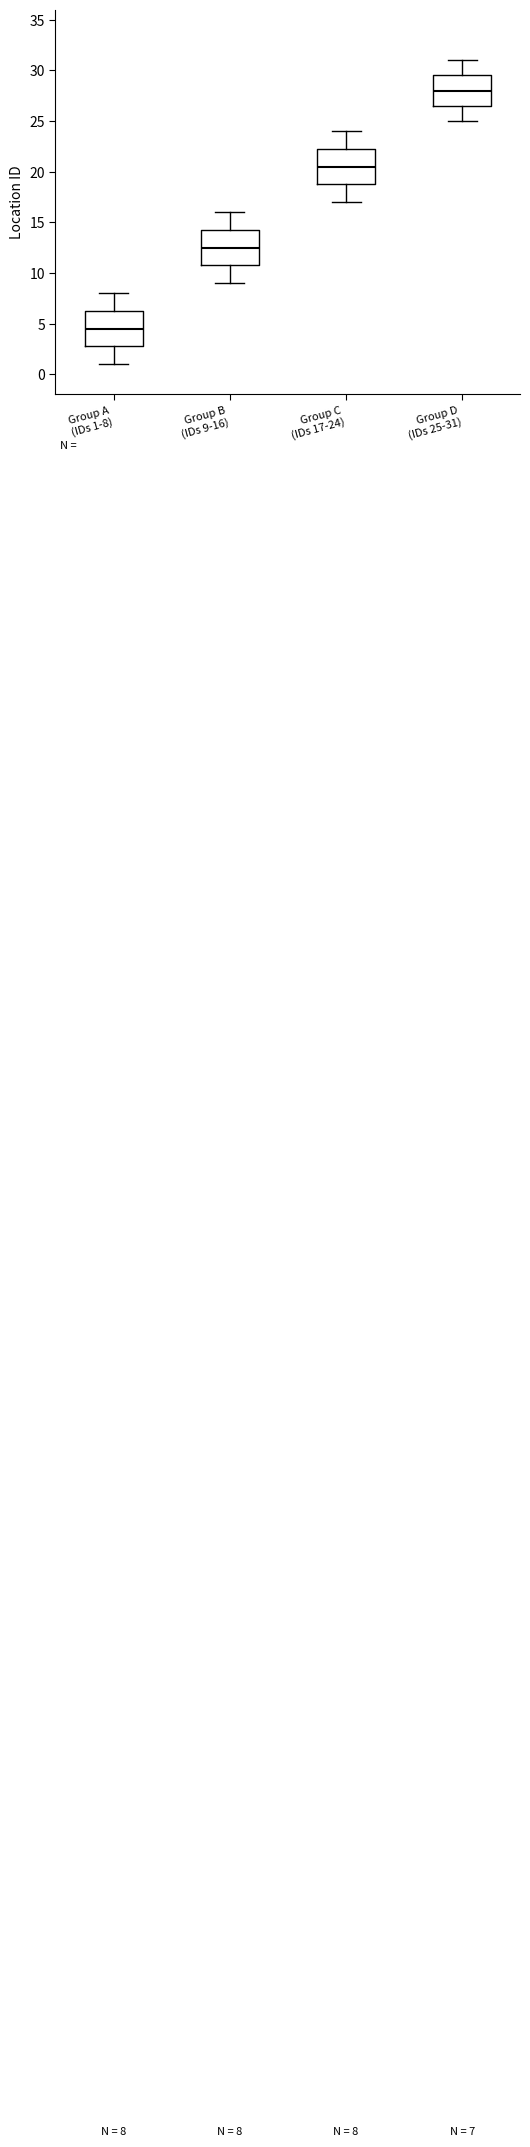

Which box's median line is the highest?

Group D (IDs 25-31)